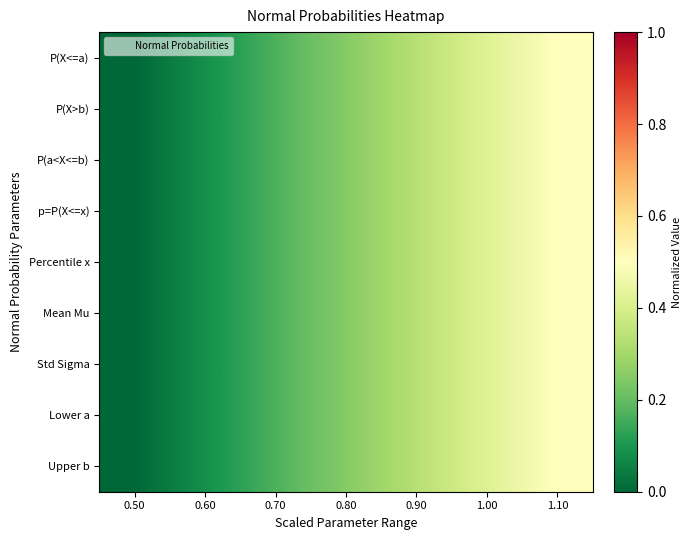

Reading right to left, list all the values displayed in this chart.

P(X<=a): 1.10=0.5	1.00=0.4	0.90=0.3	0.80=0.2	0.70=0.2	0.60=0.1	0.50=0.0
P(X>b): 1.10=0.5	1.00=0.4	0.90=0.3	0.80=0.2	0.70=0.2	0.60=0.1	0.50=0.0
P(a<X<=b): 1.10=0.5	1.00=0.4	0.90=0.3	0.80=0.2	0.70=0.2	0.60=0.1	0.50=0.0
p=P(X<=x): 1.10=0.5	1.00=0.4	0.90=0.3	0.80=0.2	0.70=0.2	0.60=0.1	0.50=0.0
Percentile x: 1.10=0.5	1.00=0.4	0.90=0.3	0.80=0.2	0.70=0.2	0.60=0.1	0.50=0.0
Mean Mu: 1.10=0.5	1.00=0.4	0.90=0.3	0.80=0.2	0.70=0.2	0.60=0.1	0.50=0.0
Std Sigma: 1.10=0.5	1.00=0.4	0.90=0.3	0.80=0.2	0.70=0.2	0.60=0.1	0.50=0.0
Lower a: 1.10=0.5	1.00=0.4	0.90=0.3	0.80=0.2	0.70=0.2	0.60=0.1	0.50=0.0
Upper b: 1.10=0.5	1.00=0.4	0.90=0.3	0.80=0.2	0.70=0.2	0.60=0.1	0.50=0.0